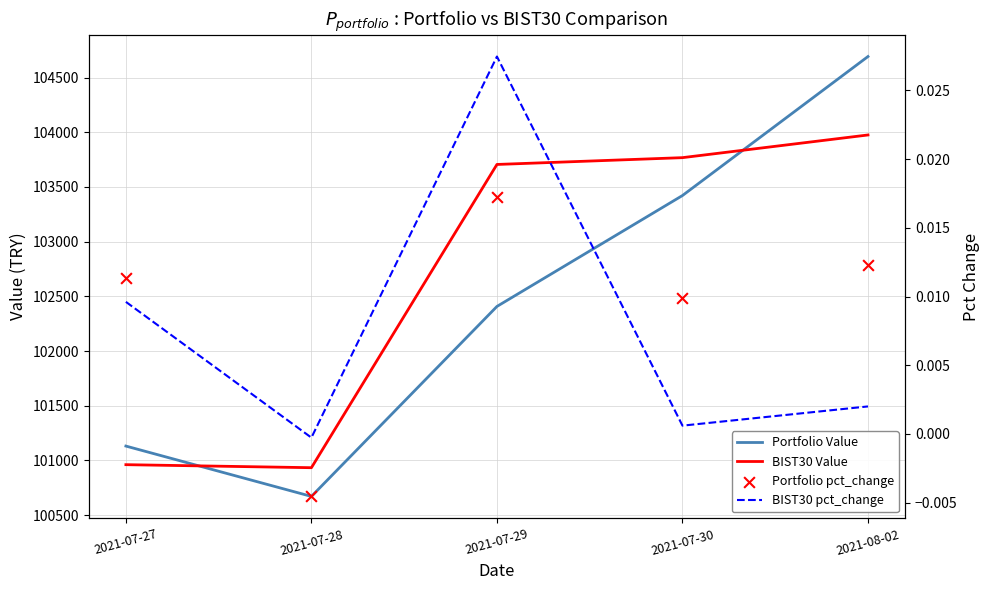

Is the value of BIST30 Value at 2021-07-29 greater than the value of BIST30 pct_change at 2021-07-28?

Yes